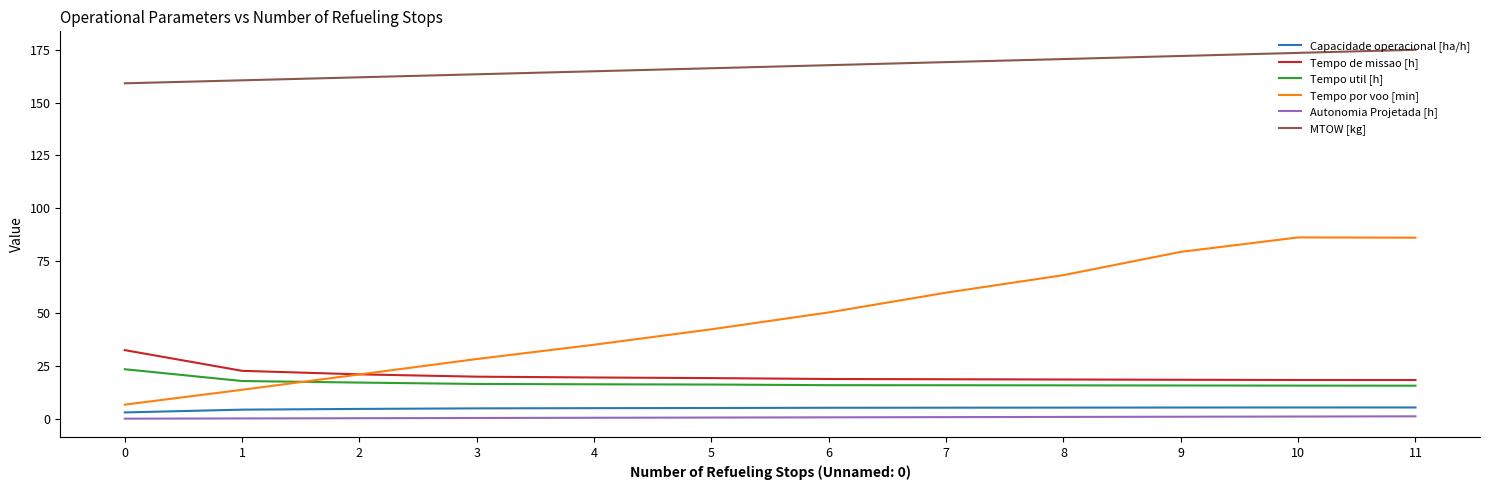

Which series changed the most between 0 and 9?

Tempo por voo [min]